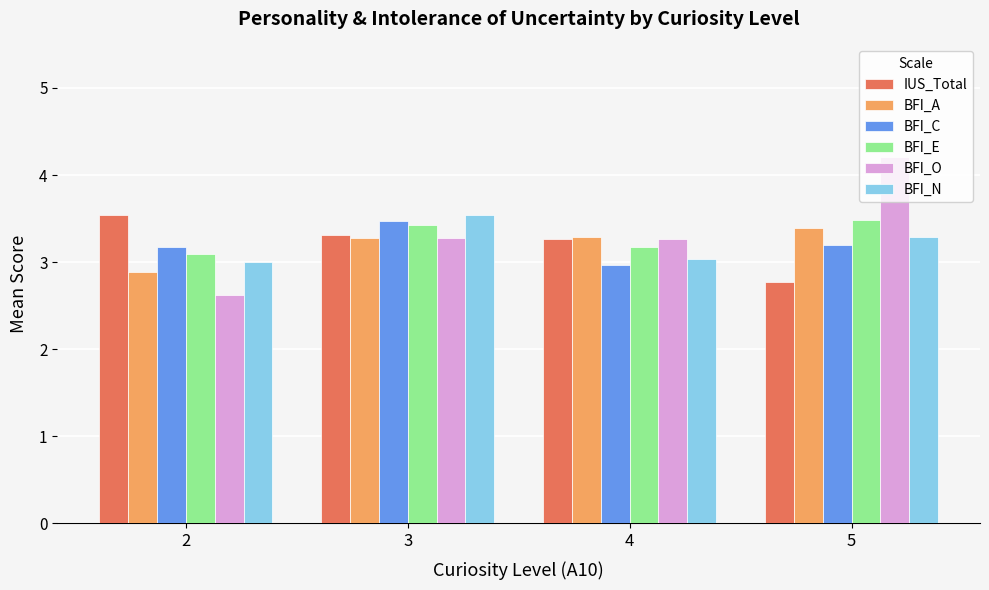

What is the value of the BFI_C bar at the 2nd from the left?

3.5